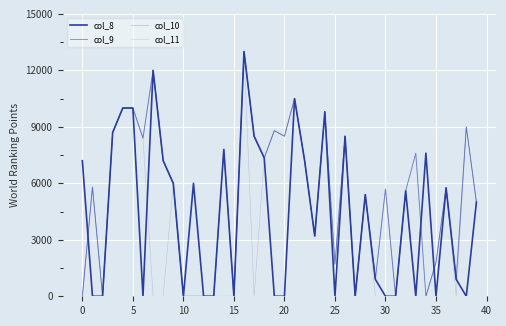

Does the chart have visible grid lines?

Yes